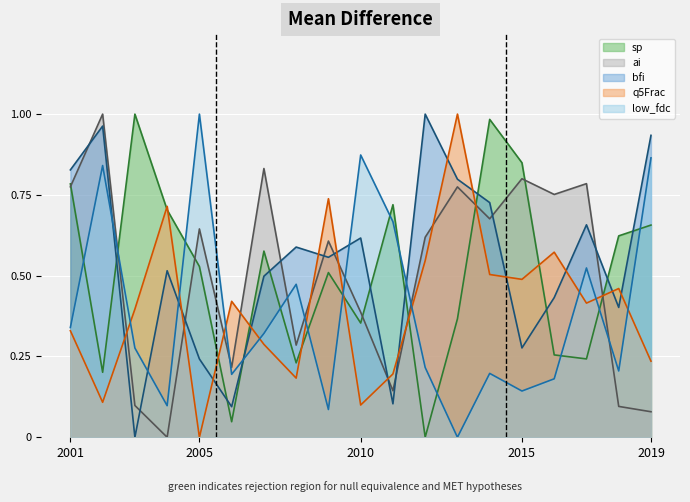

At which label is ai closest to 0?

2004